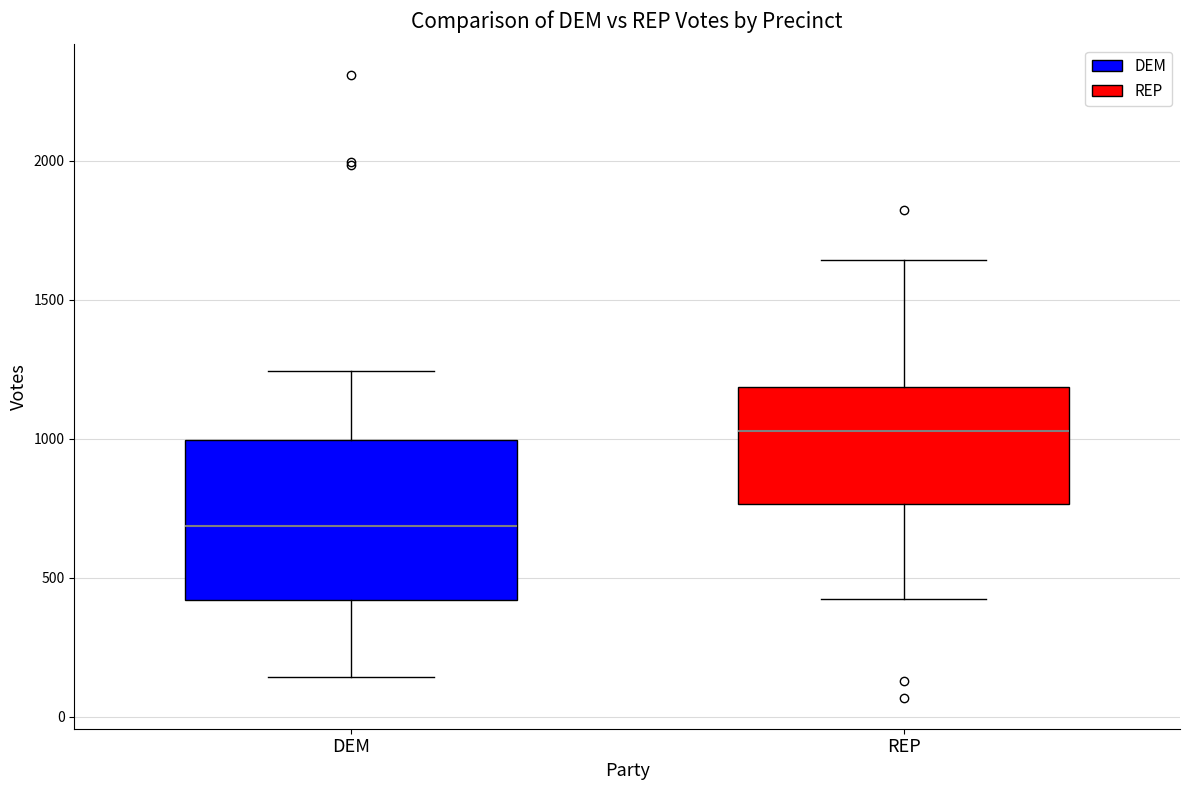

Which box has the highest median line?

REP